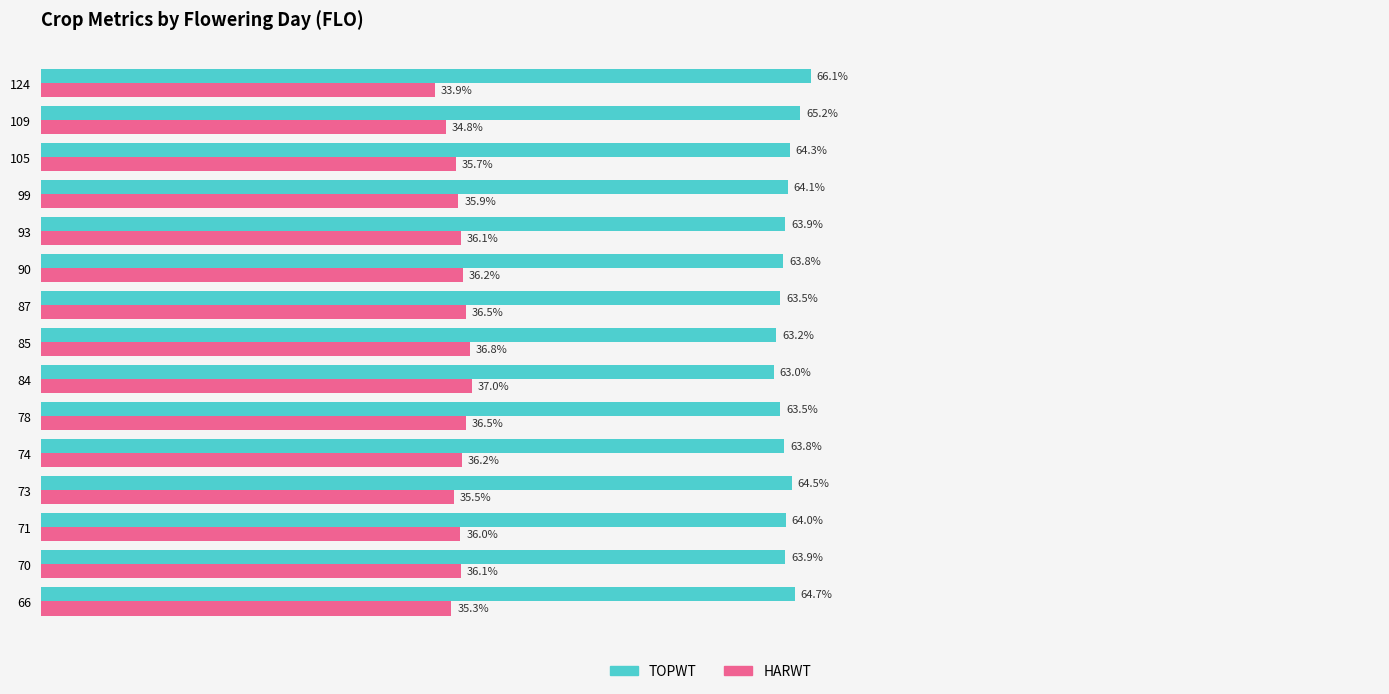

Is the value of HARWT at 105 greater than the value of TOPWT at 93?

No